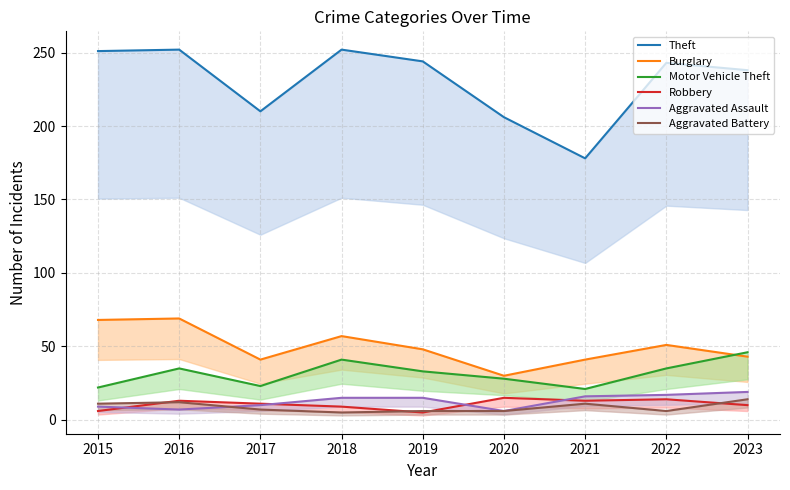

What is the difference between the maximum and second lowest values in the Burglary series?

28